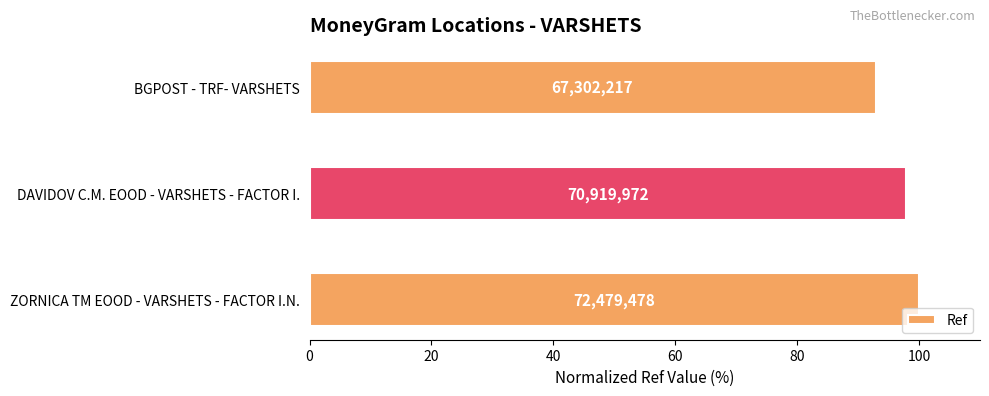

How many bars are there in total?

3